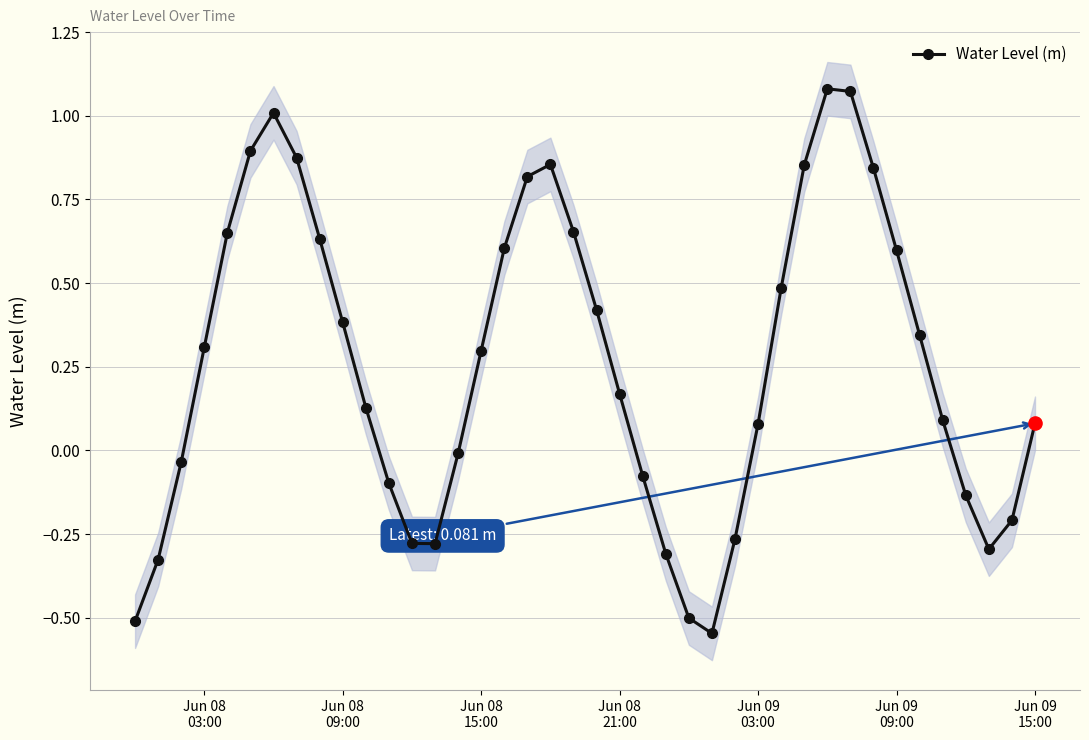

How many interior local peaks does the Water Level (m) series have?

3